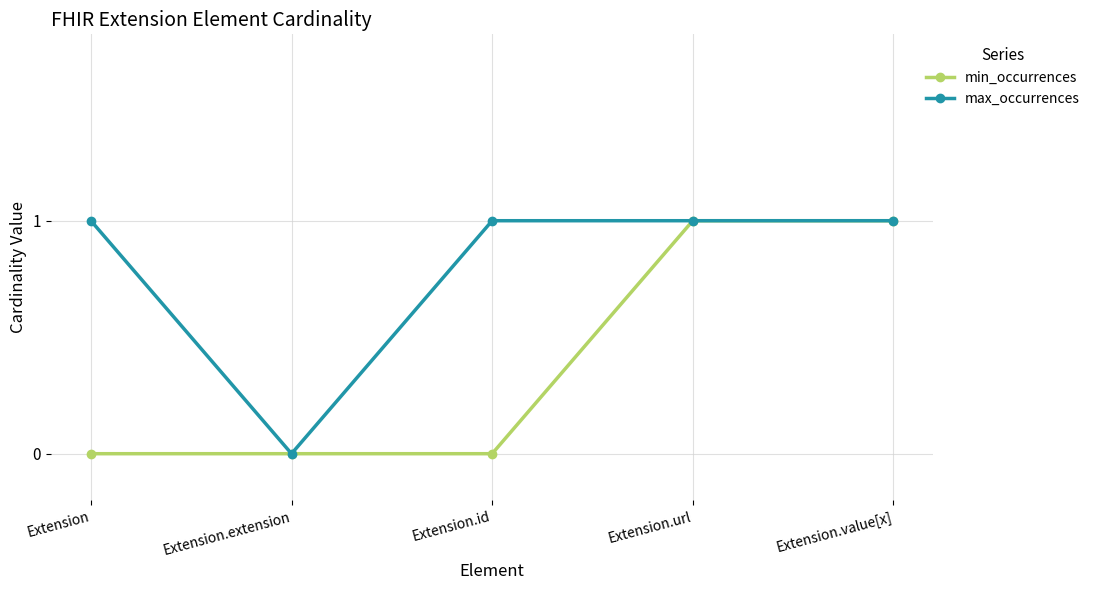

What are all the series names shown in the legend?

min_occurrences, max_occurrences